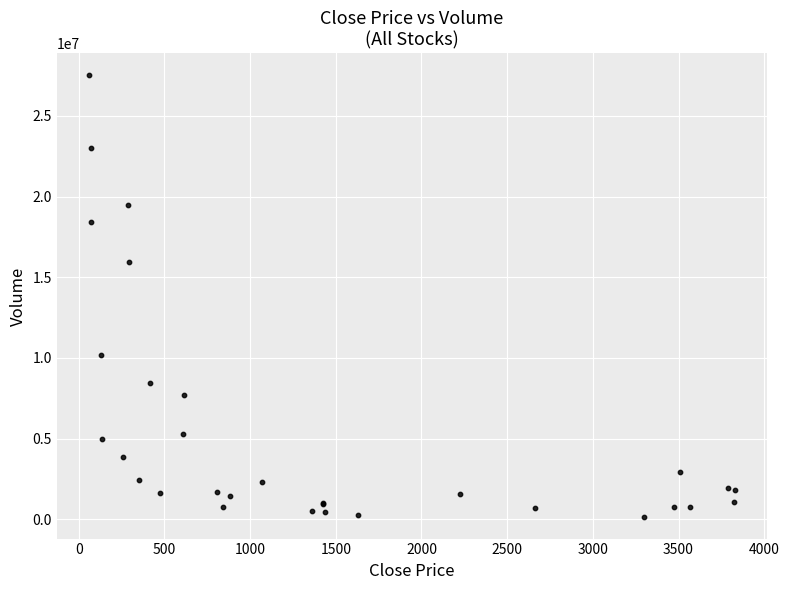

What Y value in the scatter plot is closest to 13836588?

15954608